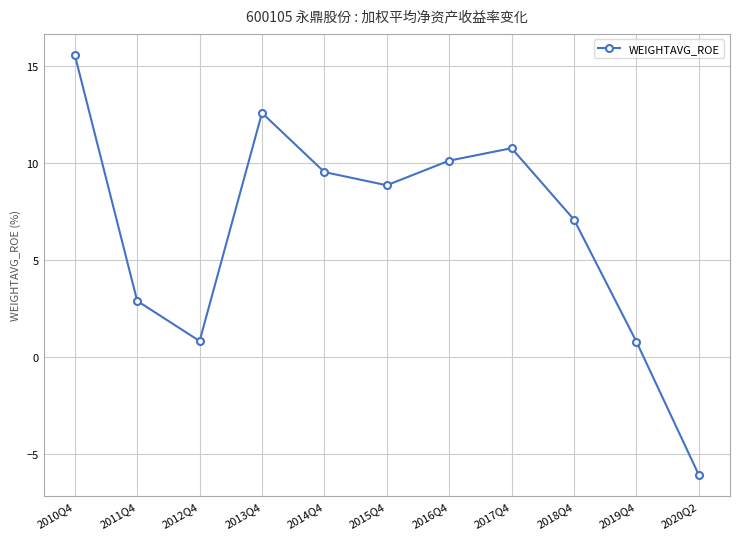

What is the difference between the values at 2019Q4 and 2010Q4?

14.8